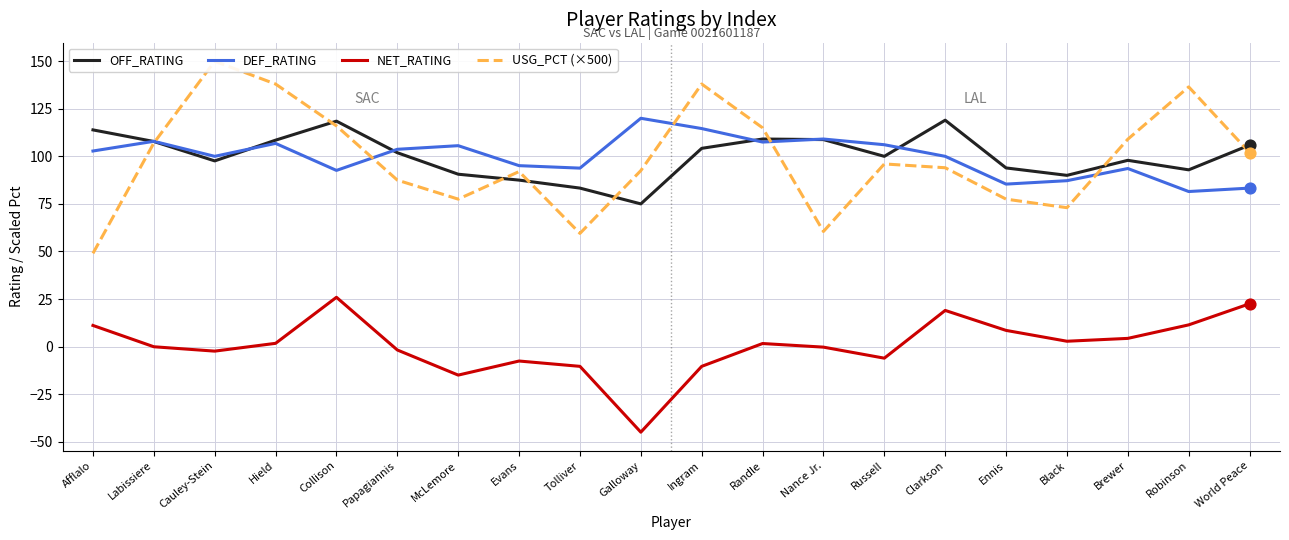

Which series contains the highest Y value?

USG_PCT (×500)